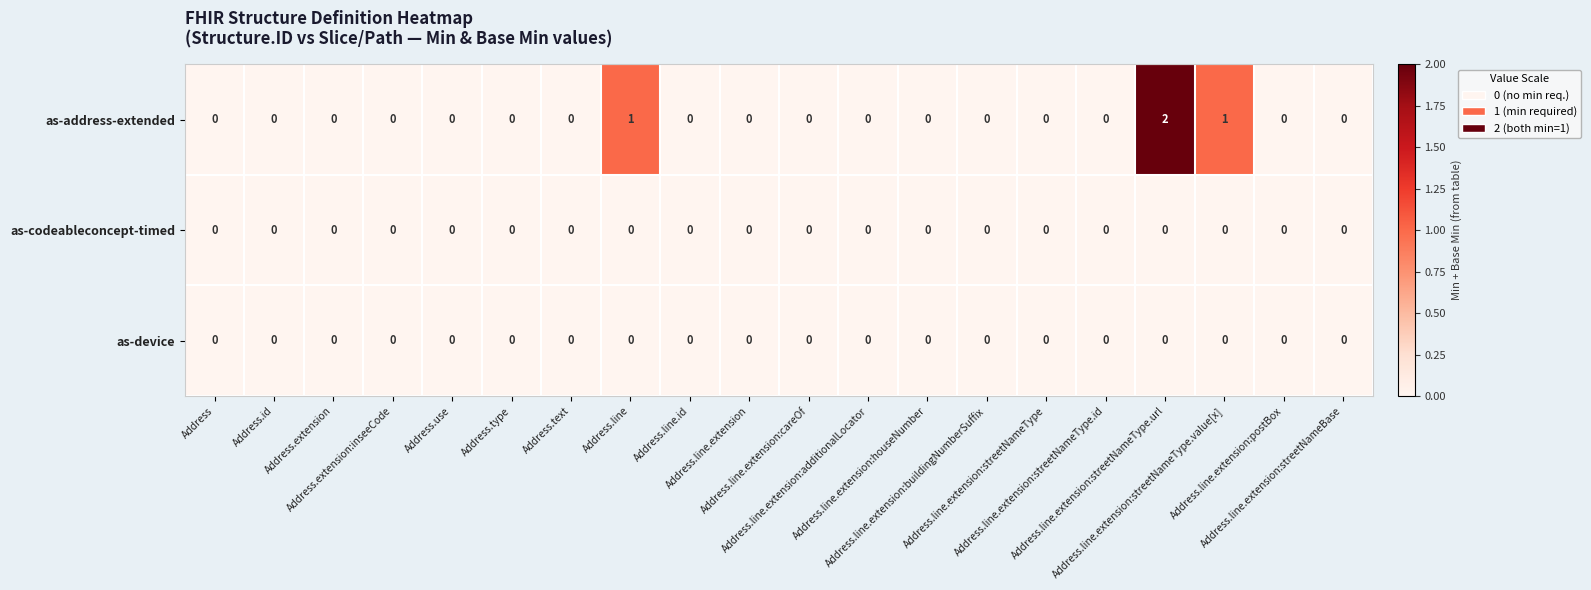

Which series has the largest total across all categories?

as-address-extended